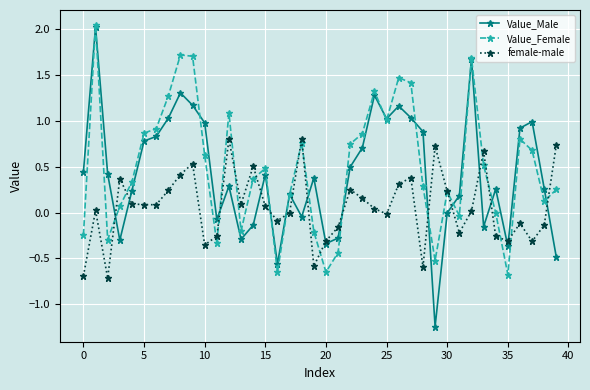

Which series has the widest spread of values?

Value_Male